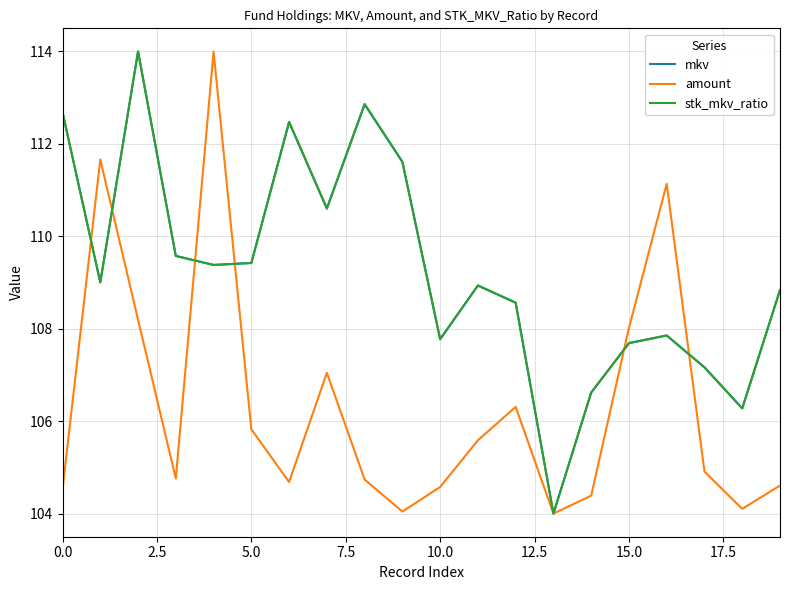

What is the minimum value shown in the chart?

104.0